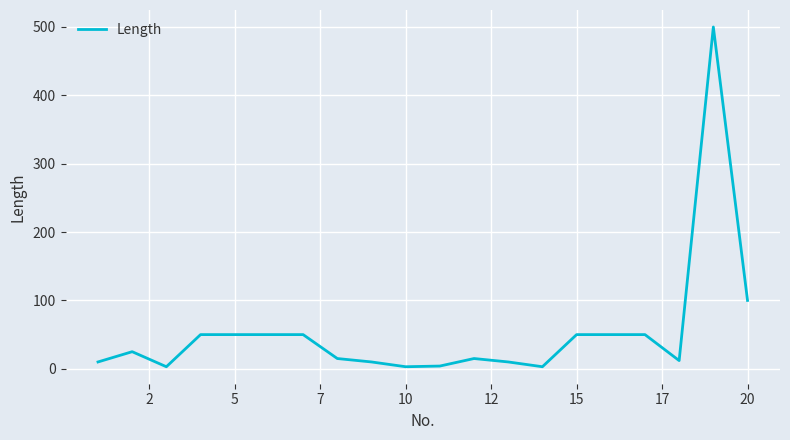

What is the greatest value displayed?

500